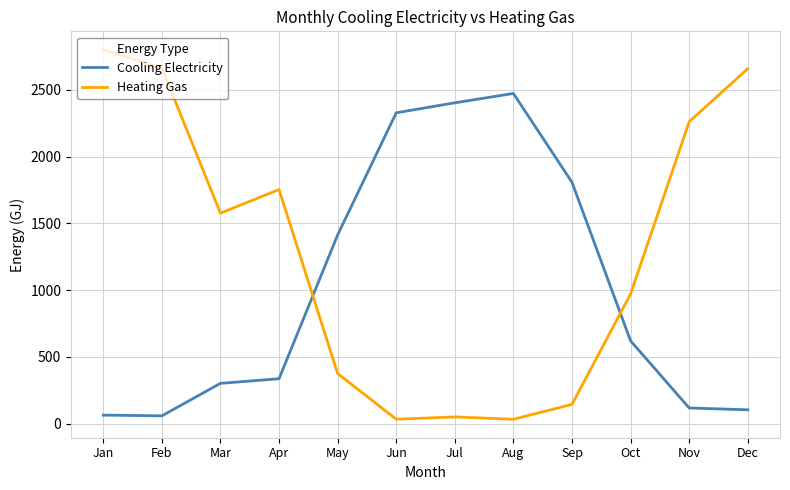

Which series ends up on top after the final intersection of Cooling Electricity and Heating Gas?

Heating Gas